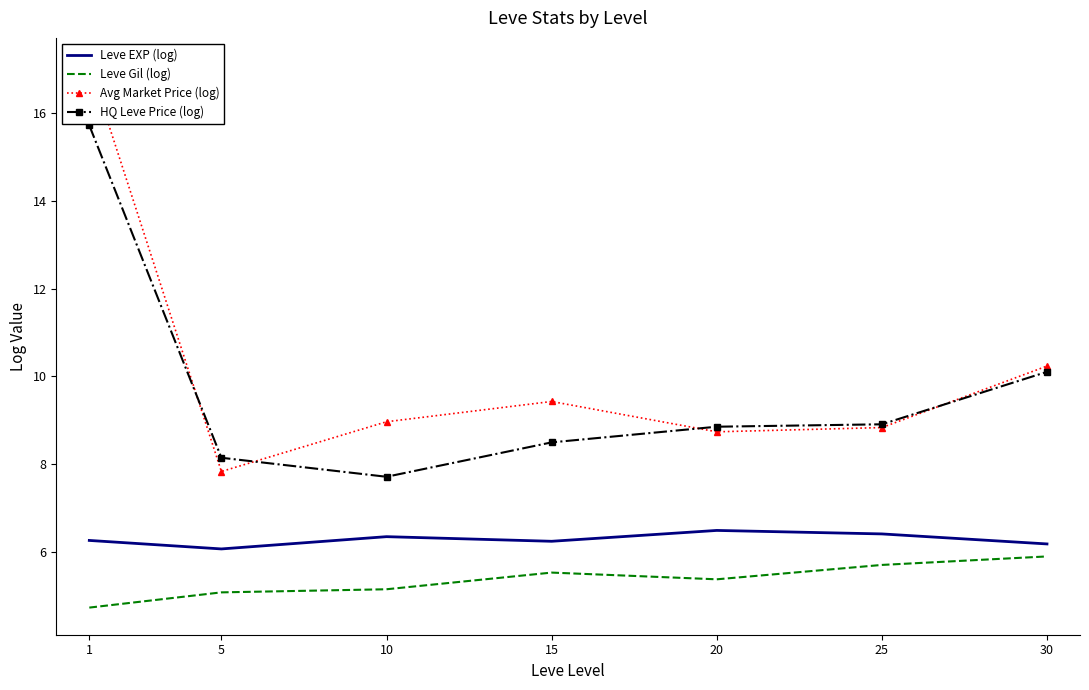

How many intersections are there between Avg Market Price (log) and HQ Leve Price (log)?

4